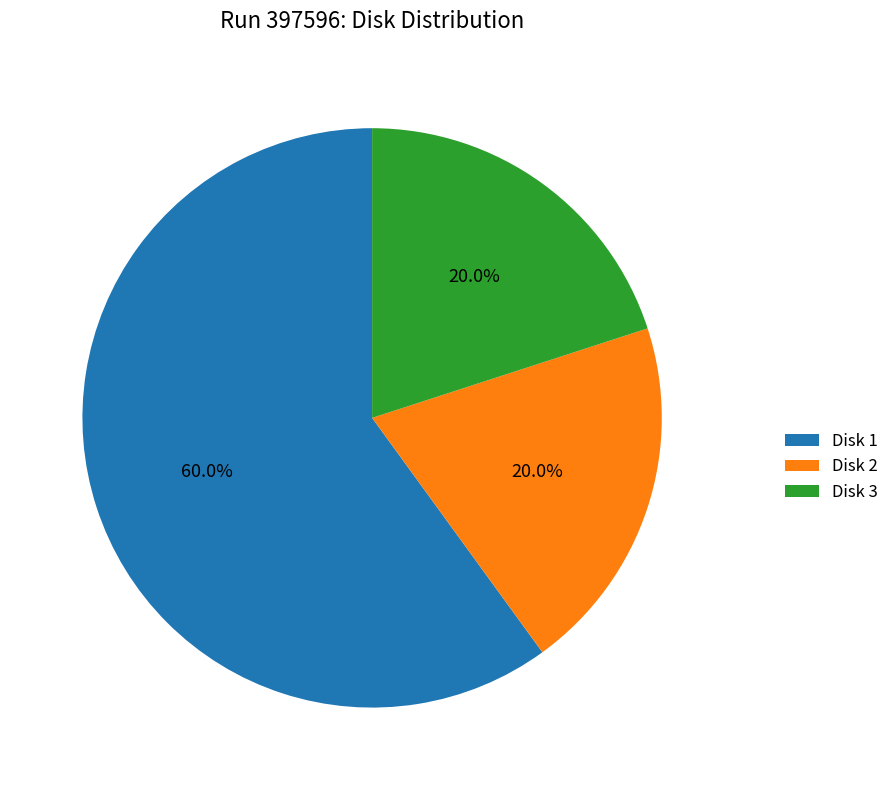

Do Disk 1 and Disk 3 together represent more than half of the pie?

Yes